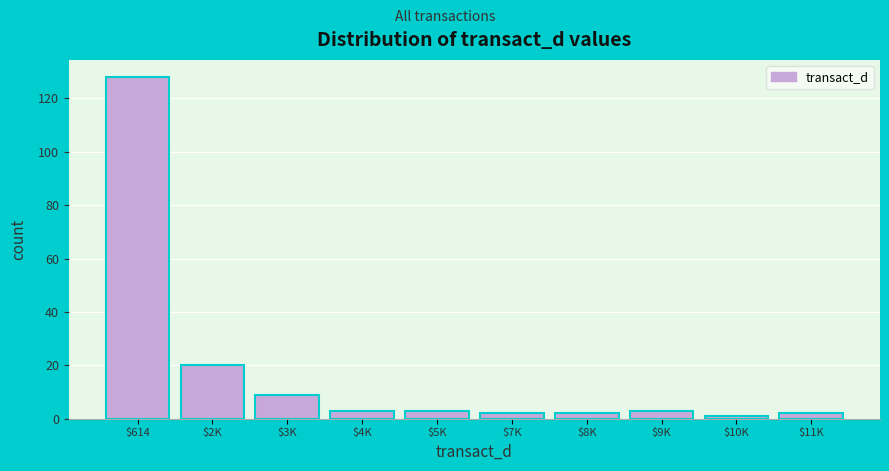

Reading right to left, list all the values displayed in this chart.

2	1	3	2	2	3	3	9	20	128